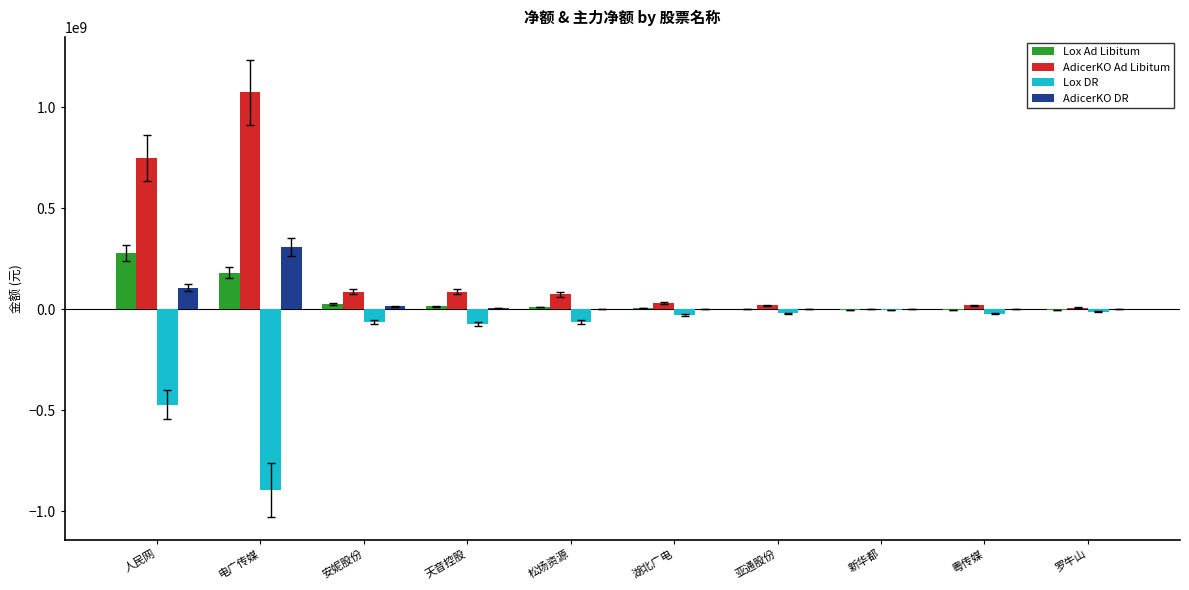

Which series has the largest total across all categories?

AdicerKO Ad Libitum